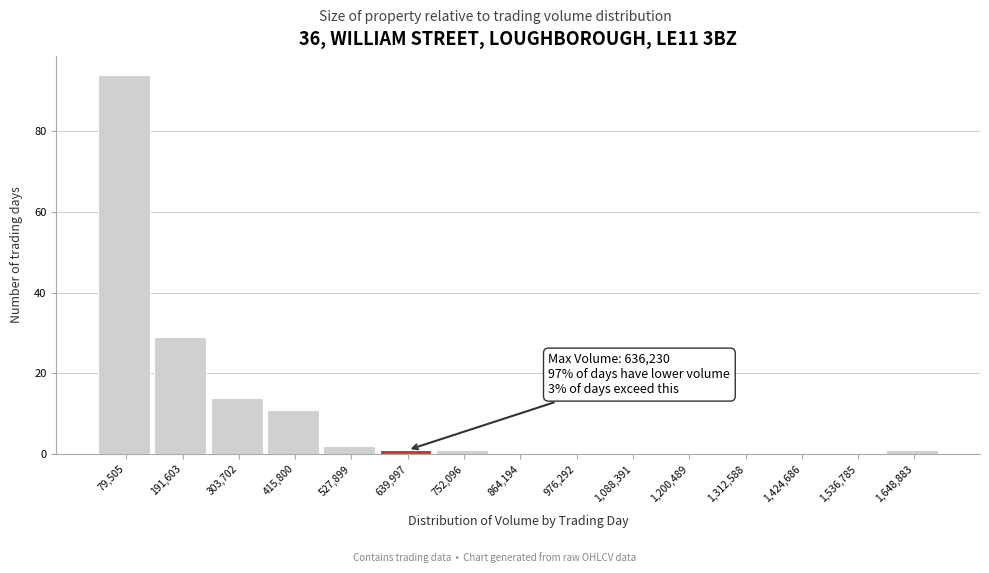

Which range on the x-axis has the tallest bar?

20000 to 140000